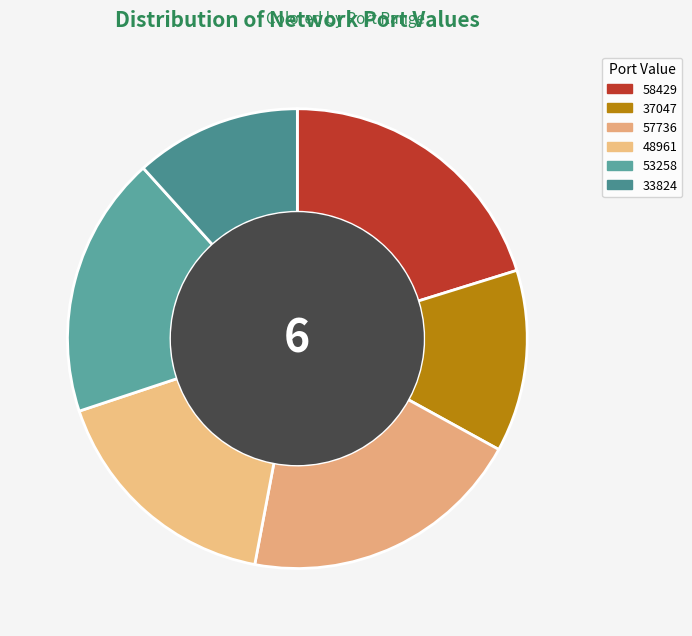

What percentage is the 33824 slice, to the nearest percent?

12%